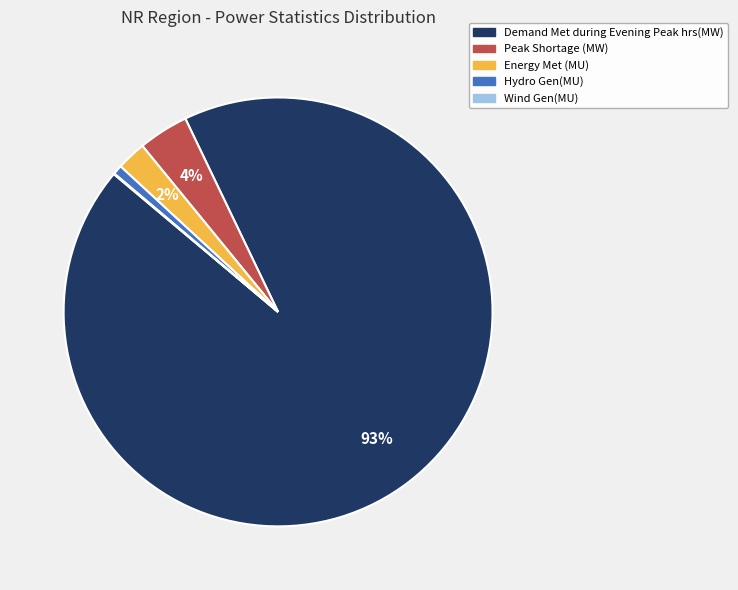

What percentage is the Demand Met during Evening Peak hrs(MW) slice, to the nearest percent?

93%